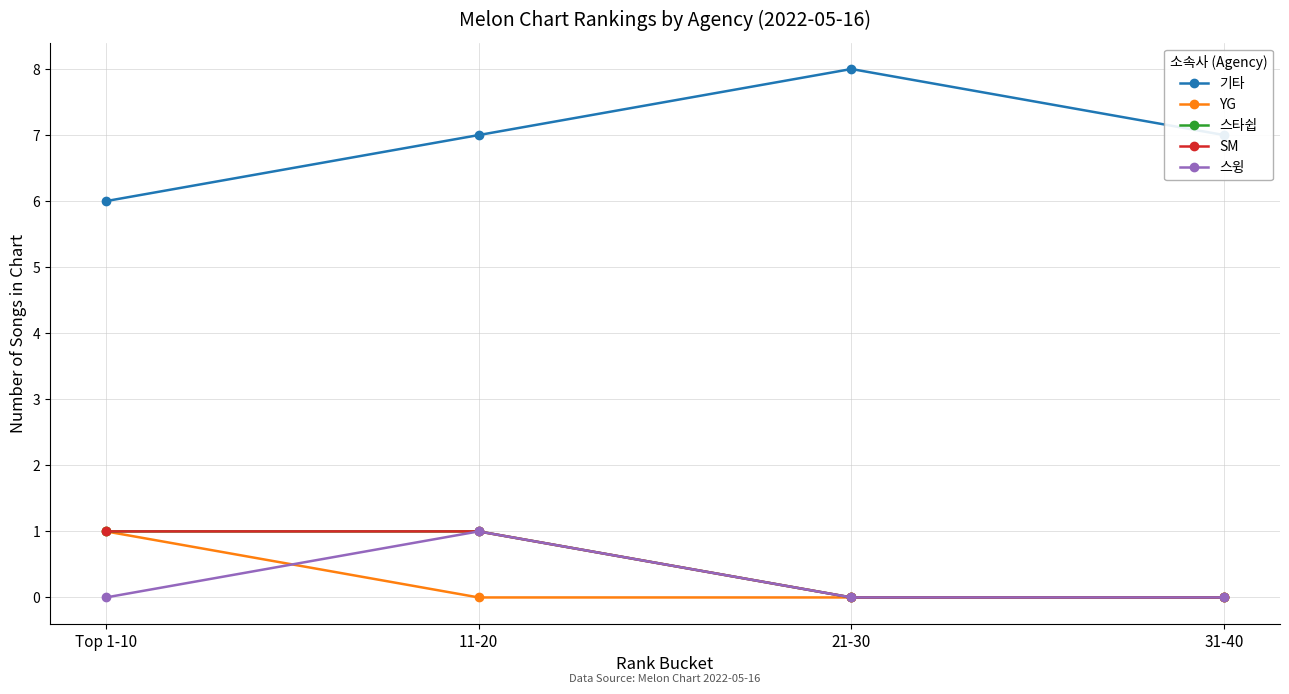

True or false: 스타쉽 and 기타 intersect in this chart.

False